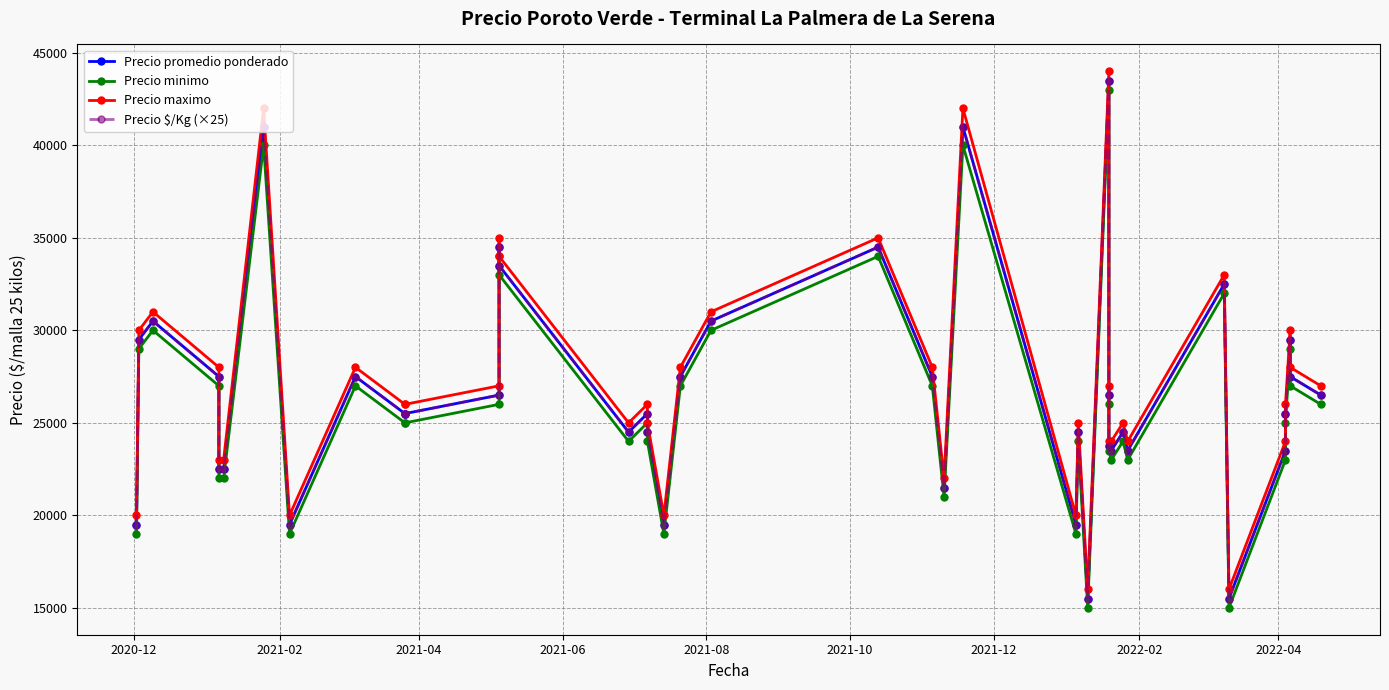

The value of Precio minimo at 11 is 8524. True or false?

False